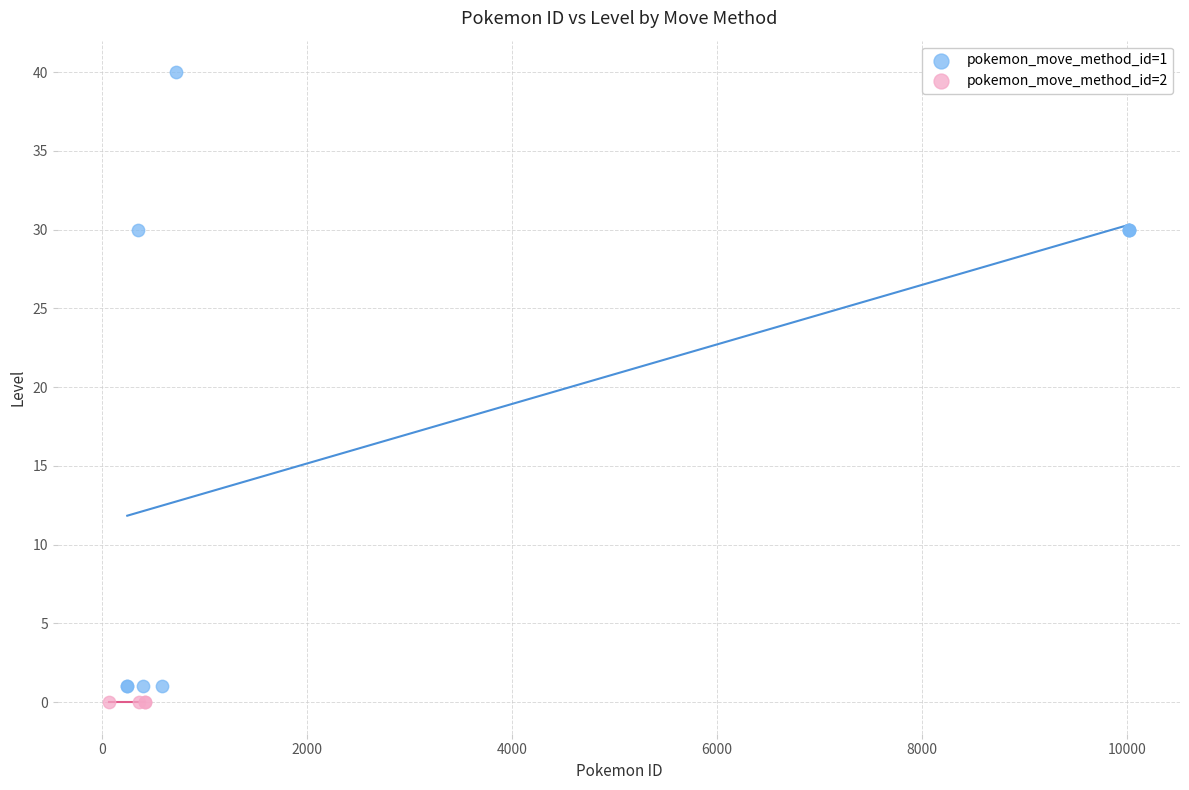

Which series contains the highest Y value?

pokemon_move_method_id=1